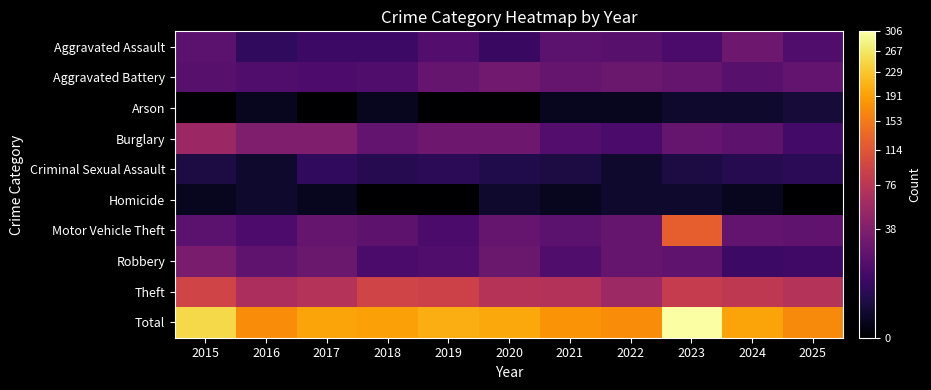

Reading left to right, transcribe all the data shown in this chart.

Aggravated Assault: 2015=21	2016=8	2017=11	2018=11	2019=18	2020=10	2021=21	2022=20	2023=15	2024=29	2025=17
Aggravated Battery: 2015=20	2016=17	2017=16	2018=17	2019=26	2020=30	2021=26	2022=27	2023=25	2024=20	2025=24
Arson: 2015=0	2016=1	2017=0	2018=1	2019=0	2020=0	2021=1	2022=1	2023=2	2024=2	2025=3
Burglary: 2015=54	2016=37	2017=37	2018=24	2019=29	2020=29	2021=18	2022=15	2023=26	2024=22	2025=13
Criminal Sexual Assault: 2015=4	2016=2	2017=8	2018=6	2019=7	2020=5	2021=4	2022=2	2023=4	2024=6	2025=7
Homicide: 2015=1	2016=2	2017=1	2018=0	2019=0	2020=2	2021=1	2022=2	2023=2	2024=1	2025=0
Motor Vehicle Theft: 2015=21	2016=16	2017=25	2018=22	2019=15	2020=25	2021=21	2022=25	2023=125	2024=24	2025=23
Robbery: 2015=35	2016=23	2017=27	2018=15	2019=17	2020=27	2021=17	2022=25	2023=23	2024=11	2025=12
Theft: 2015=95	2016=65	2017=71	2018=95	2019=92	2020=72	2021=70	2022=55	2023=84	2024=80	2025=71
Total: 2015=251	2016=171	2017=196	2018=191	2019=204	2020=200	2021=179	2022=172	2023=306	2024=195	2025=170